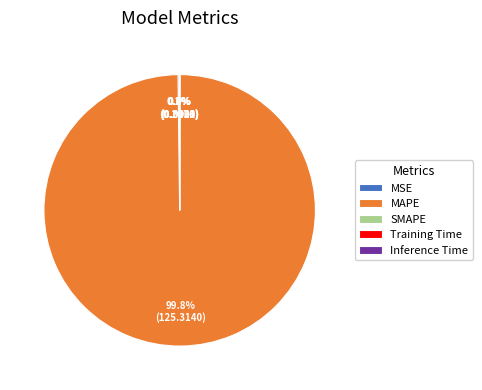

Count the number of slices in the pie.

5